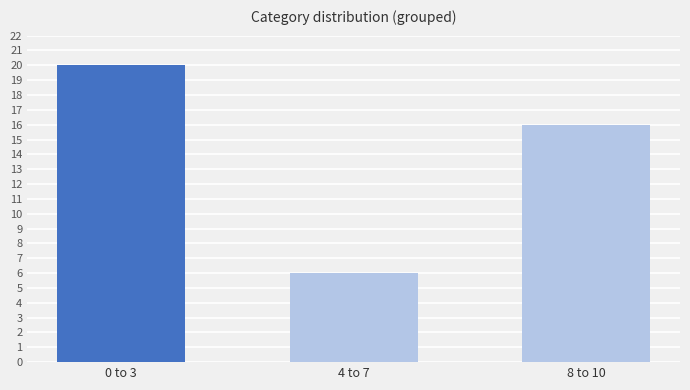

Count the values in the range 6 to 20.

3